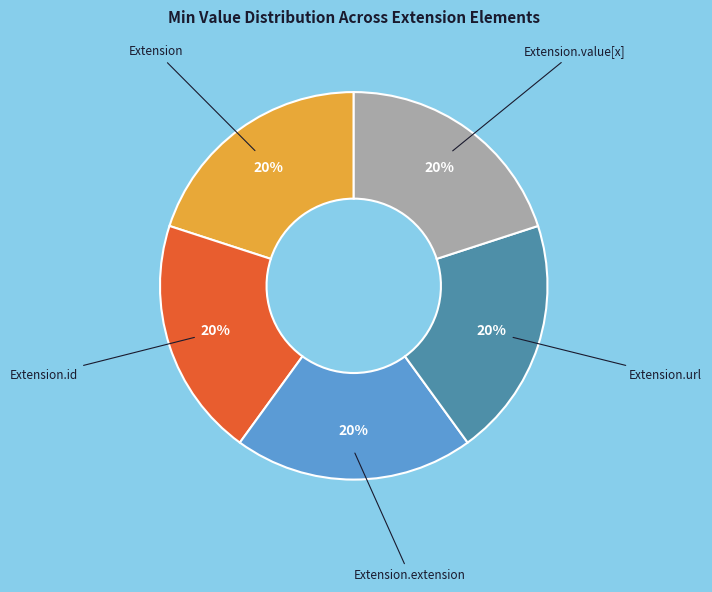

Does any single category account for the majority?

No